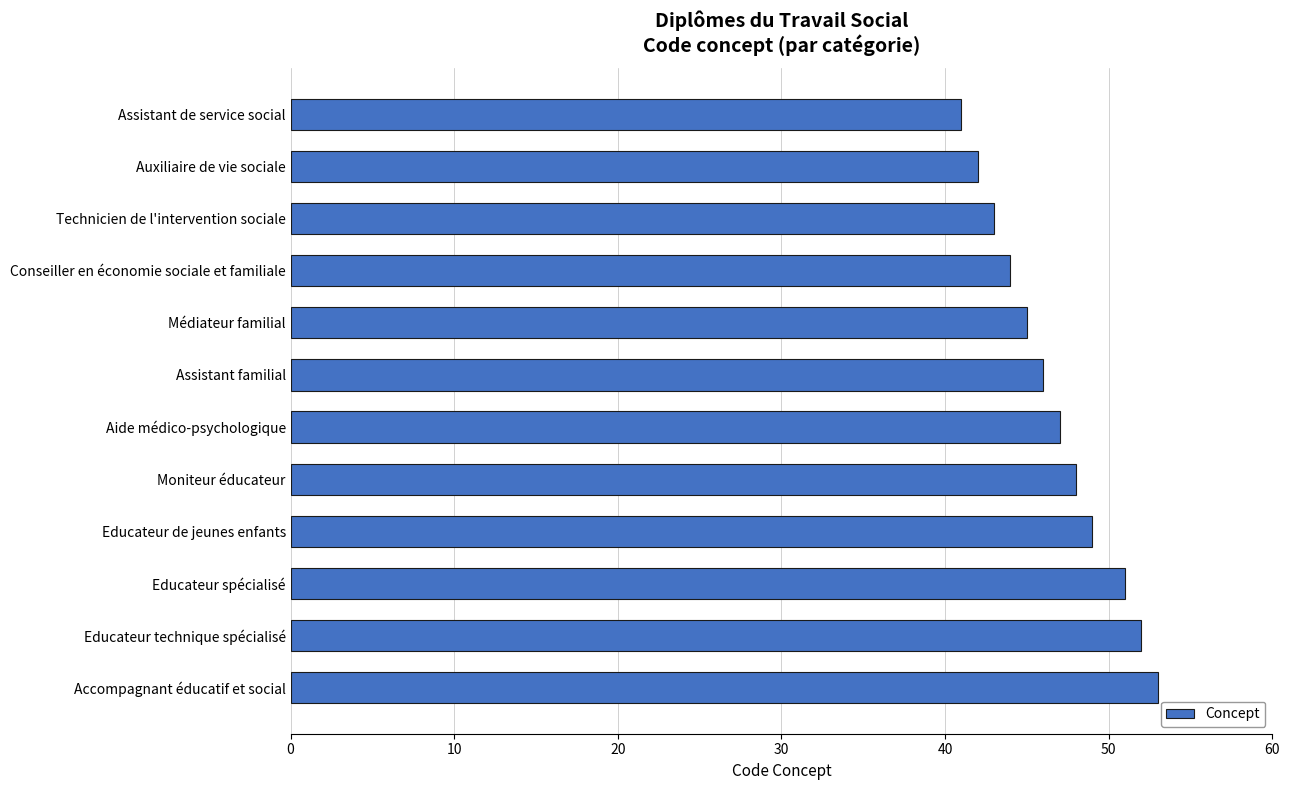

What is the sum of all values?

561